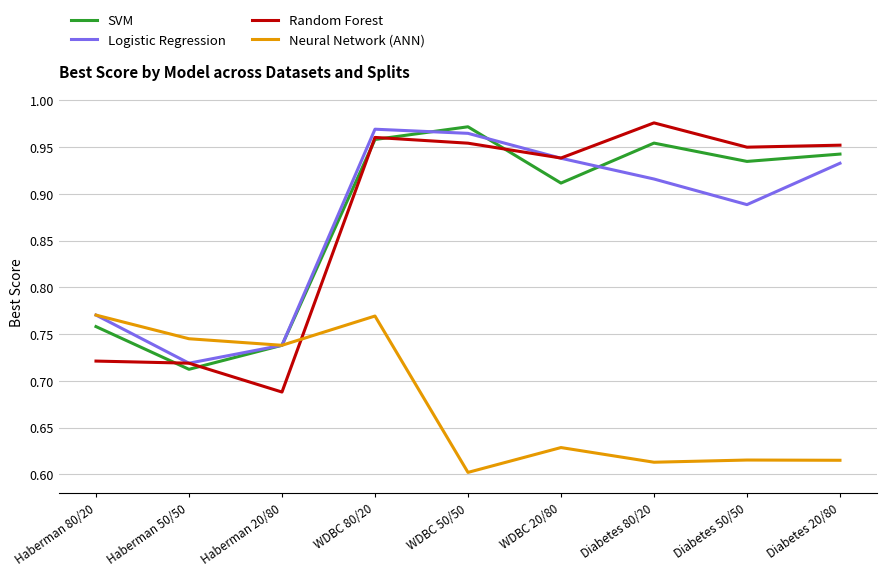

Where is SVM nearest to the value 0?

Haberman 50/50